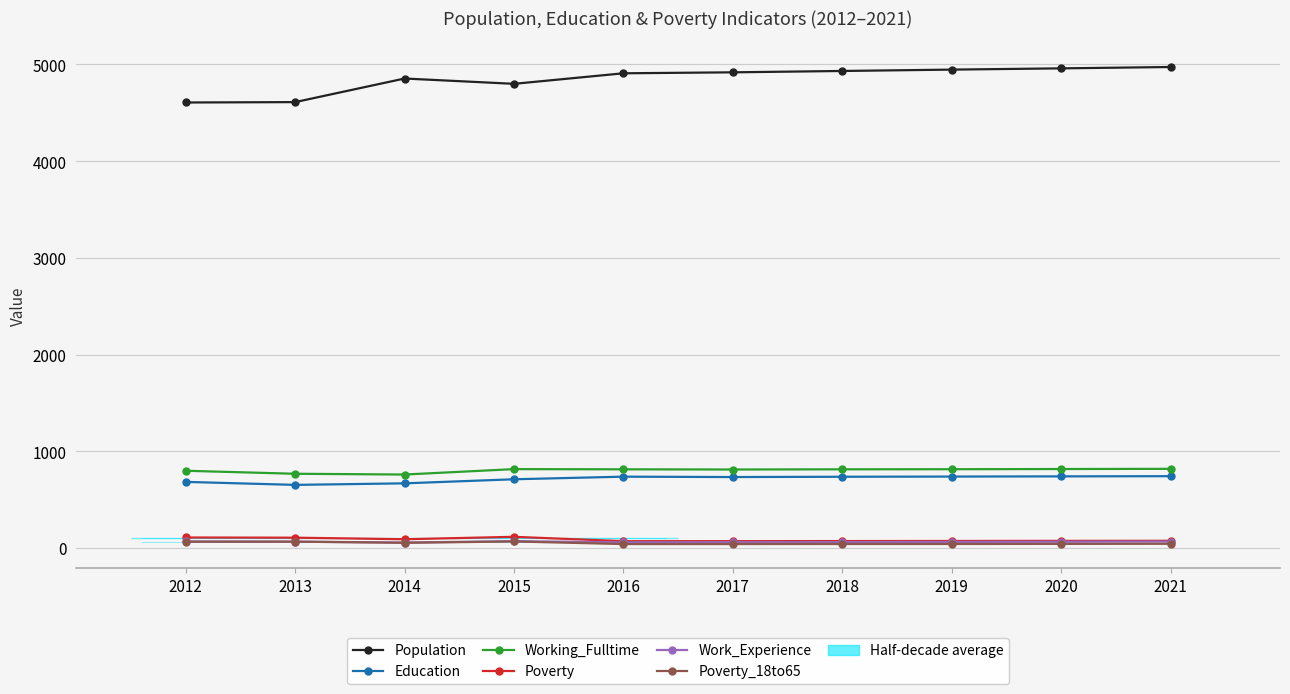

Rank the series at 2019 from lowest to highest value.

Poverty_18to65, Work_Experience, Poverty, Education, Working_Fulltime, Population